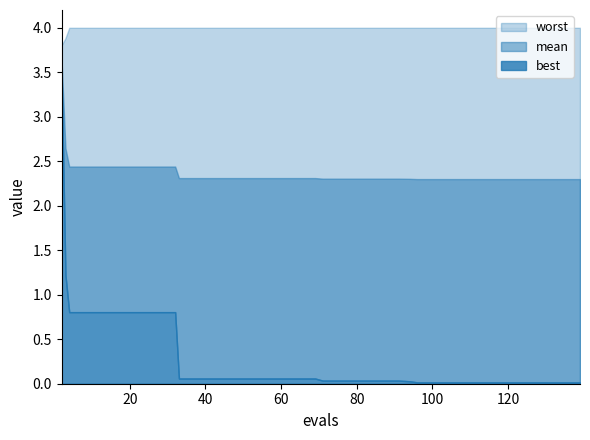

Is the value of mean at 135 greater than the value of best at 33?

Yes